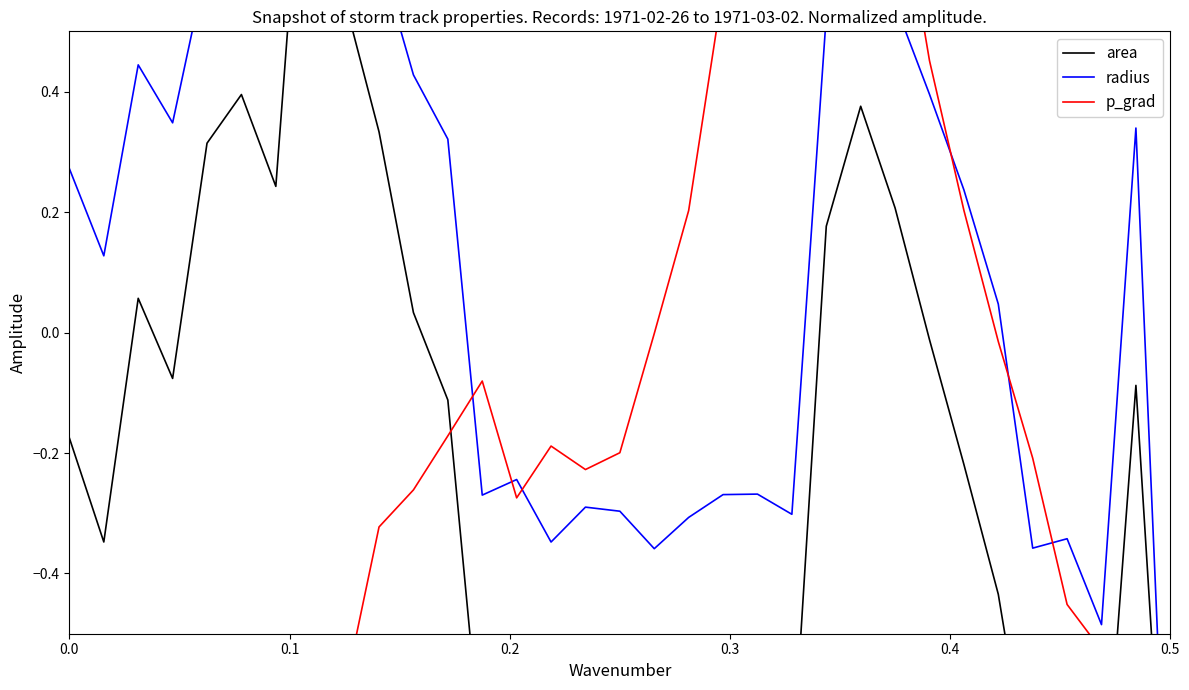

Reading left to right, list all the values displayed in this chart.

area: -0.2	-0.3	0.1	-0.1	0.3	0.4	0.2	1.0	0.6	0.3	0.0	-0.1	-0.7	-0.7	-0.8	-0.7	-0.7	-0.8	-0.7	-0.7	-0.7	-0.7	0.2	0.4	0.2	-0.0	-0.2	-0.4	-0.8	-0.8	-0.9	-0.1	-1.0
radius: 0.3	0.1	0.4	0.3	0.6	0.7	0.6	1.0	0.8	0.6	0.4	0.3	-0.3	-0.2	-0.3	-0.3	-0.3	-0.4	-0.3	-0.3	-0.3	-0.3	0.5	0.7	0.5	0.4	0.2	0.0	-0.4	-0.3	-0.5	0.3	-1.0
p_grad: -1.0	-1.0	-0.9	-0.8	-0.8	-0.8	-0.7	-0.7	-0.6	-0.3	-0.3	-0.2	-0.1	-0.3	-0.2	-0.2	-0.2	-0.0	0.2	0.6	0.9	0.9	1.0	0.9	0.8	0.5	0.2	-0.0	-0.2	-0.5	-0.5	-0.7	-0.7